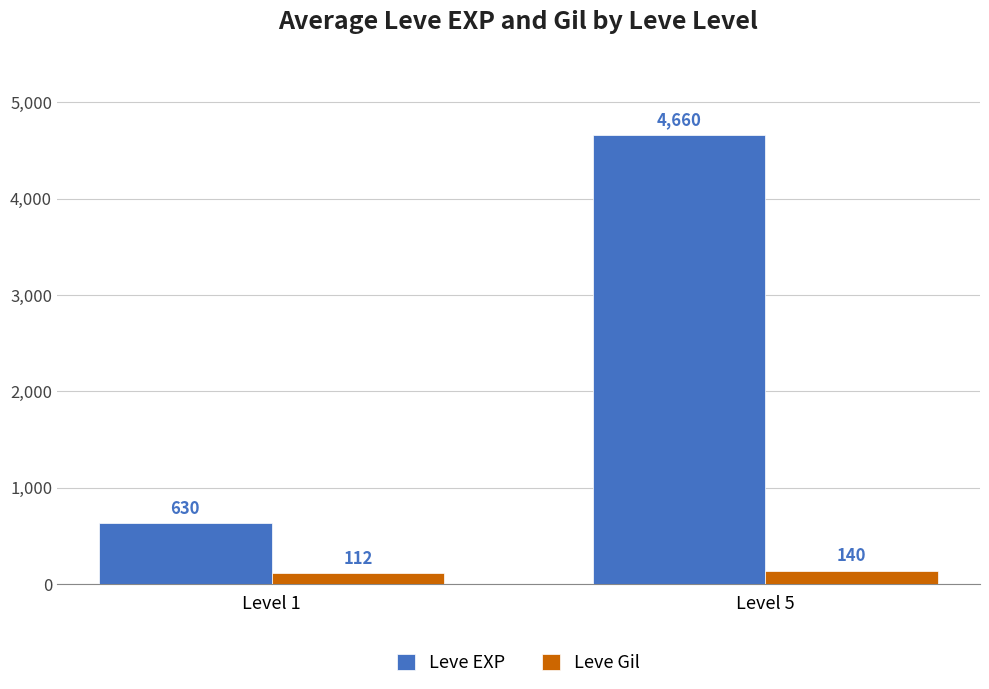

How many Leve Gil values are between 112 and 140?

2